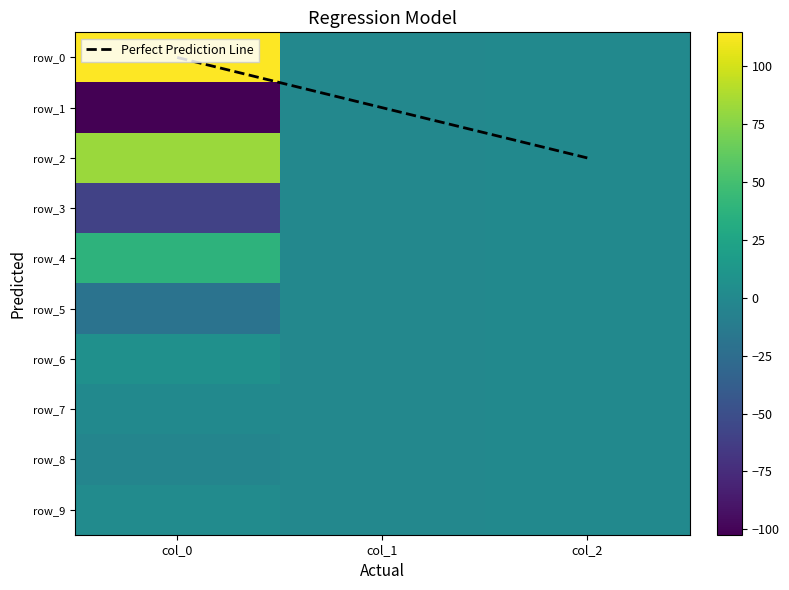

Reading left to right, what are all the values shown in this chart?

row_0: col_0=114.7	col_1=-1.0	col_2=1.0
row_1: col_0=-102.3	col_1=-1.0	col_2=1.0
row_2: col_0=82.4	col_1=-1.0	col_2=1.0
row_3: col_0=-59.6	col_1=-1.0	col_2=1.0
row_4: col_0=37.8	col_1=-1.0	col_2=1.0
row_5: col_0=-19.7	col_1=-1.0	col_2=1.0
row_6: col_0=6.7	col_1=-1.0	col_2=1.0
row_7: col_0=0.8	col_1=-1.0	col_2=1.0
row_8: col_0=-3.4	col_1=-1.0	col_2=1.0
row_9: col_0=2.5	col_1=-1.0	col_2=1.0